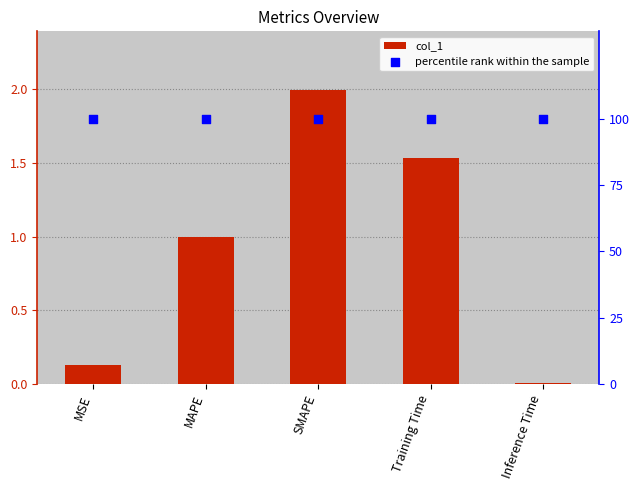

Which series contains the lowest Y value?

col_1